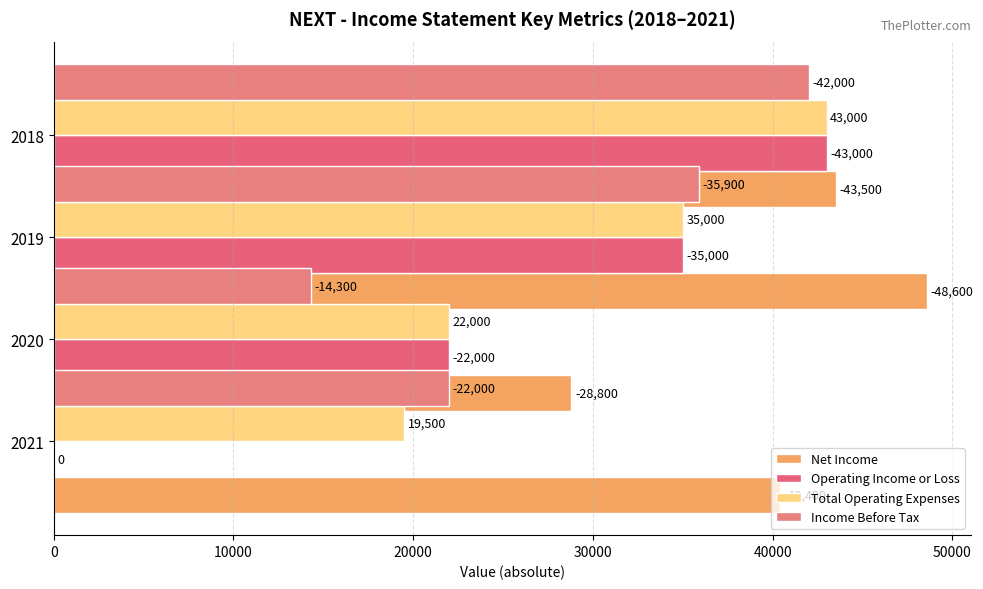

Is it true that Income Before Tax equals 7566 at 2019?

False